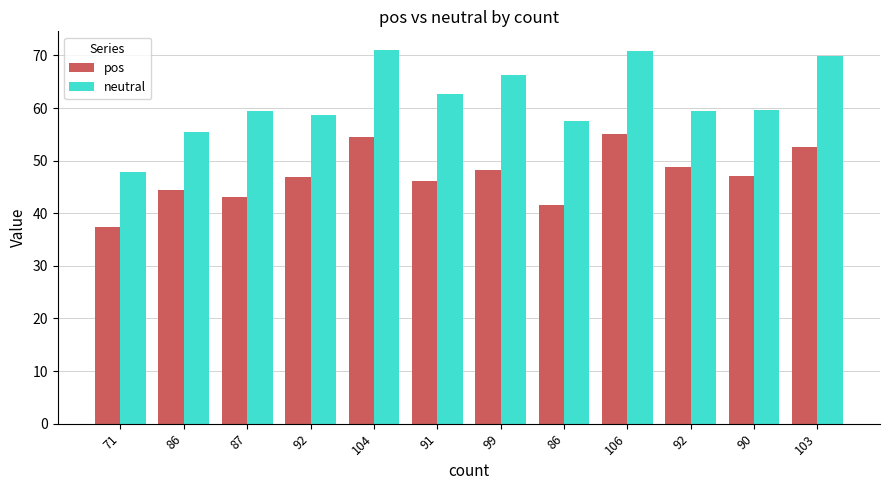

Count the number of categories in the chart.

12